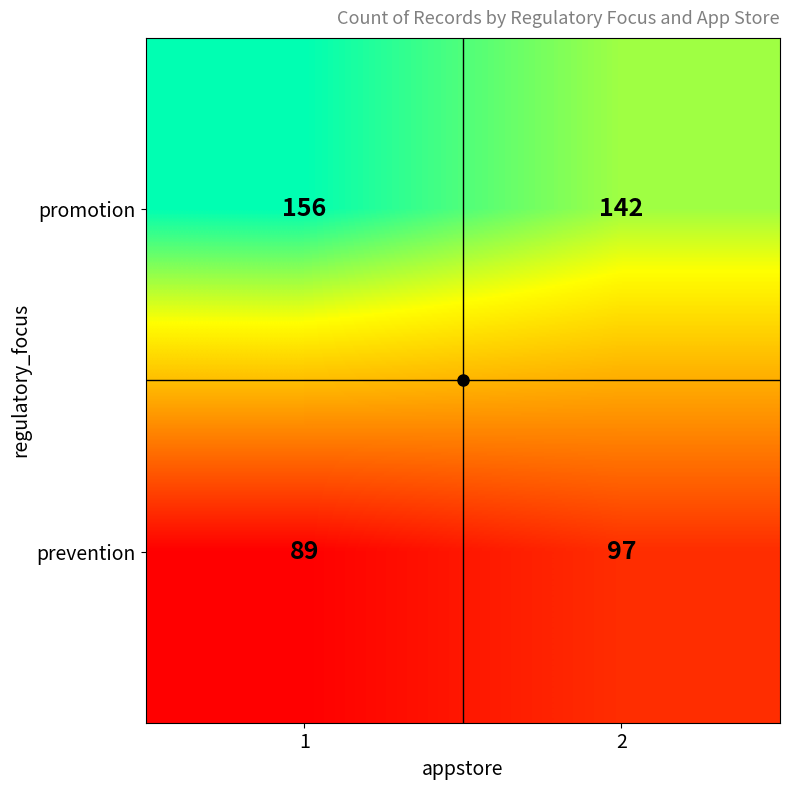

Which series has the largest range (max minus min)?

promotion